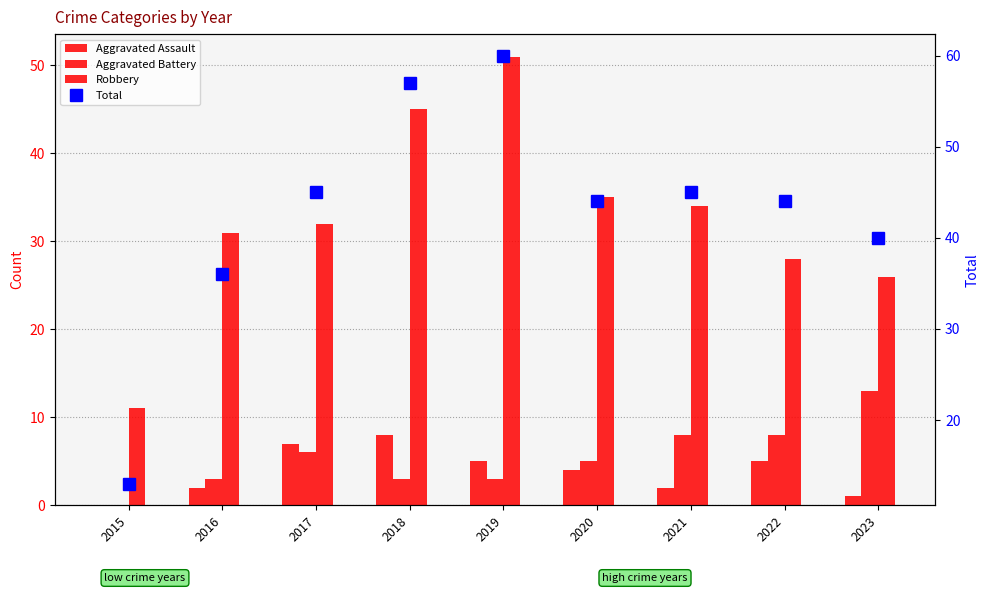

Where does the Aggravated Battery series first go above 5?

2017